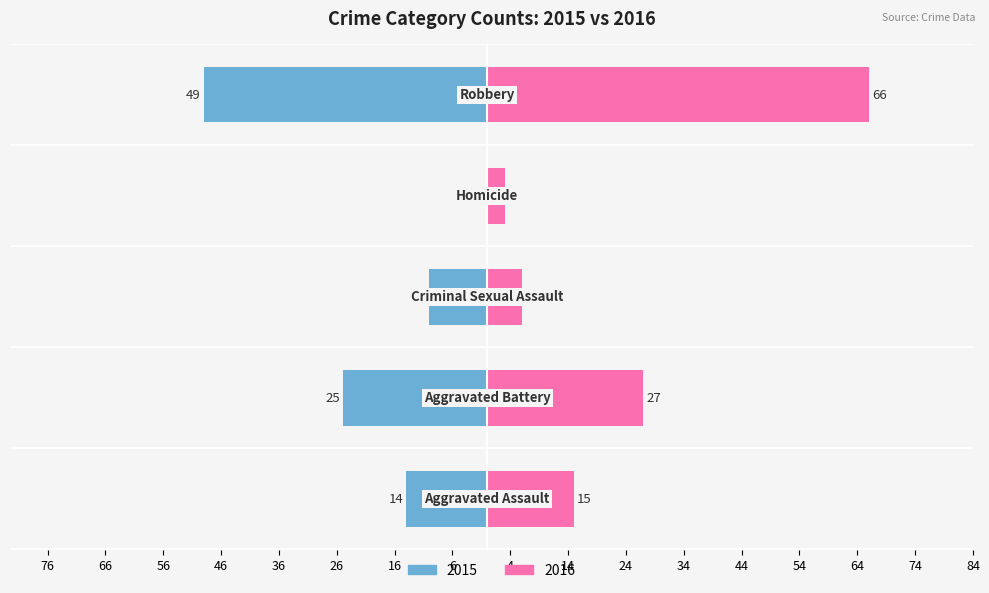

The 2020 series shows 5 at Criminal Sexual Assault. True or false?

False